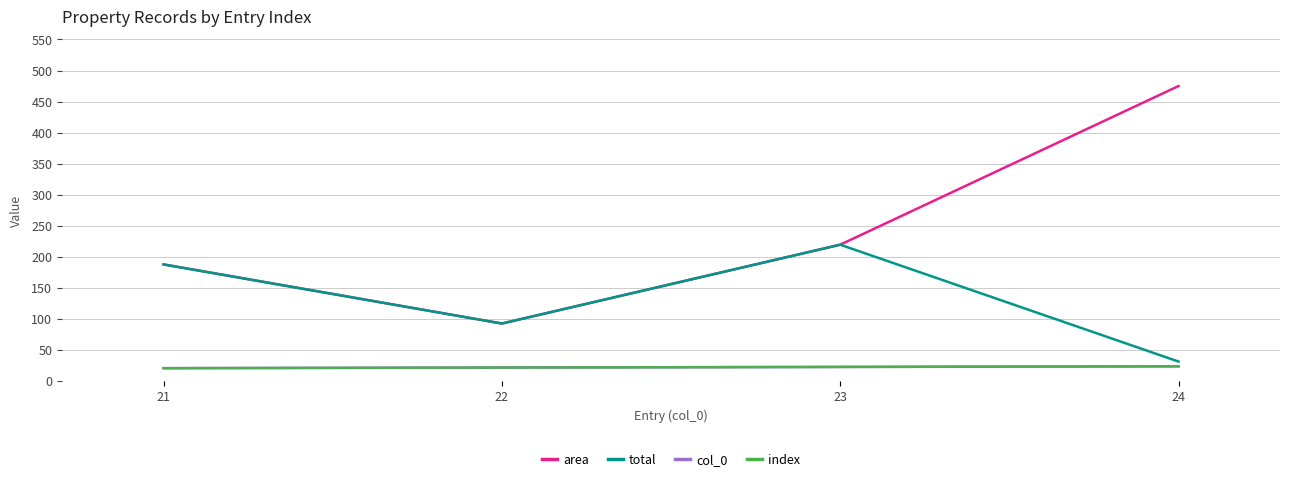

What is the value of the col_0 point at the 2nd from the left?

22.0